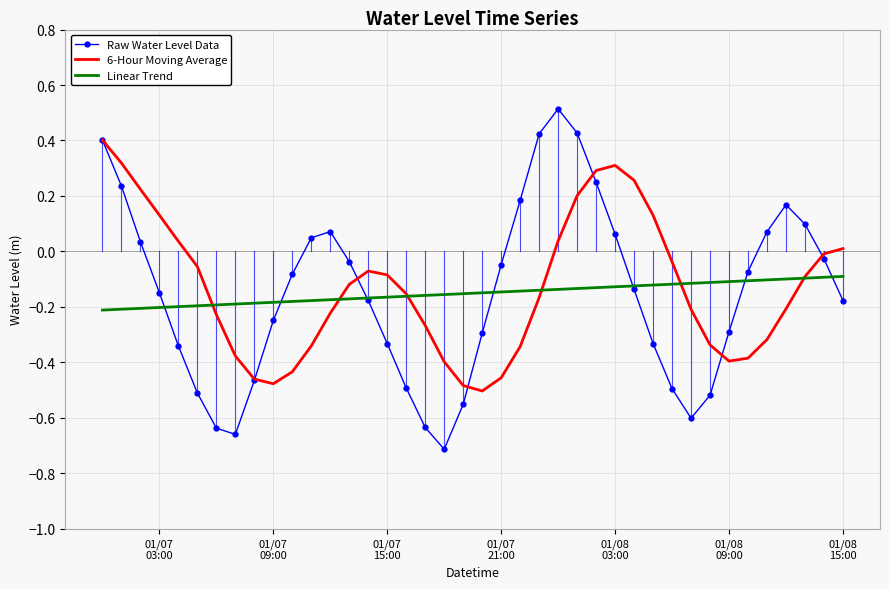

Which series has the largest range (max minus min)?

Raw Water Level Data